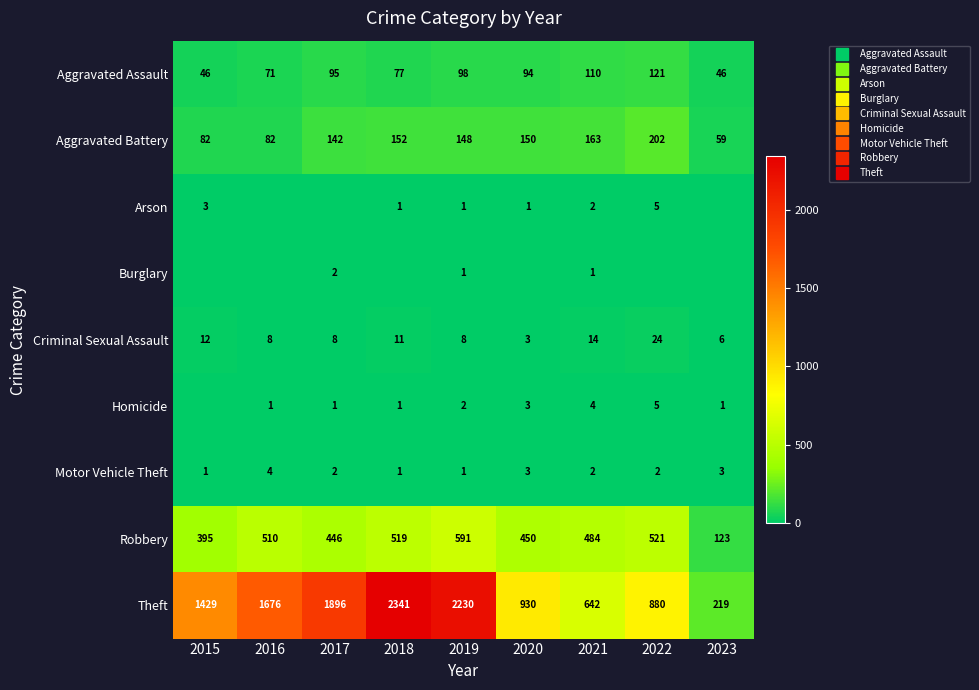

Which series changed the most between 2019 and 2020?

Theft